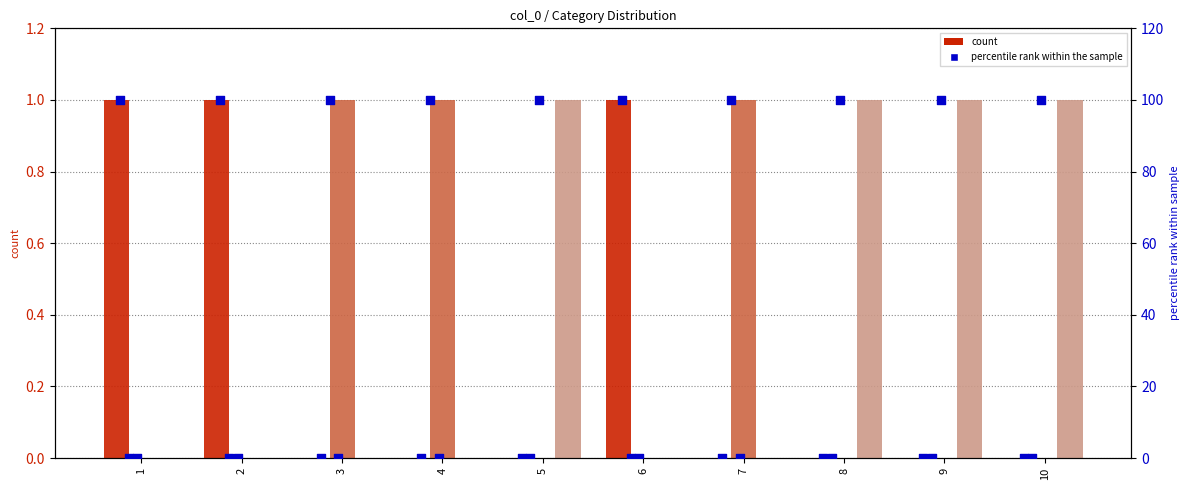

Which series contains the highest Y value?

pct col_0